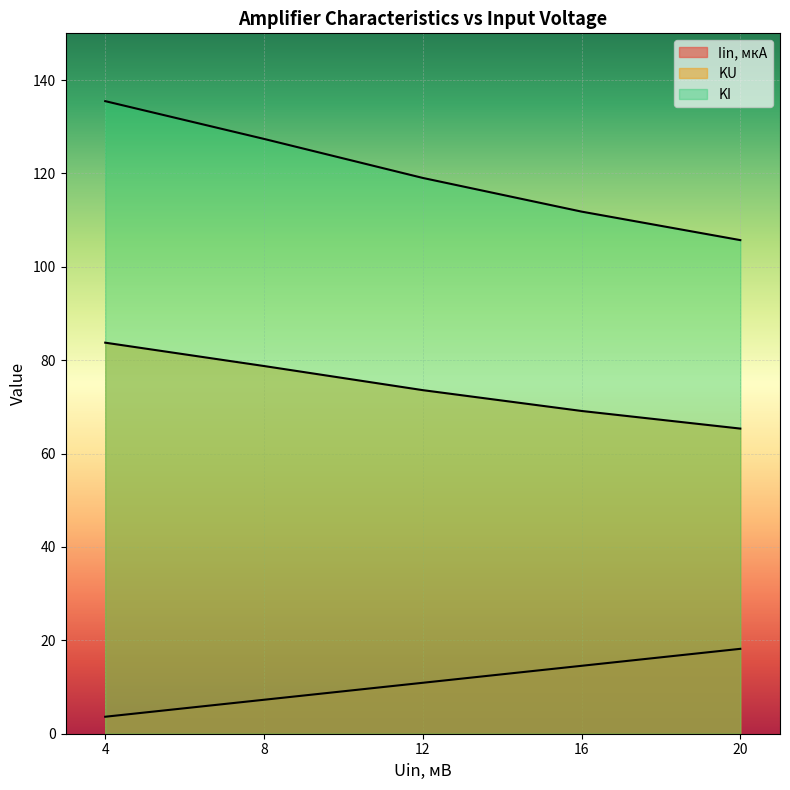

Rank the series by their average value, from highest to lowest.

KU, KI, Iin, мкА